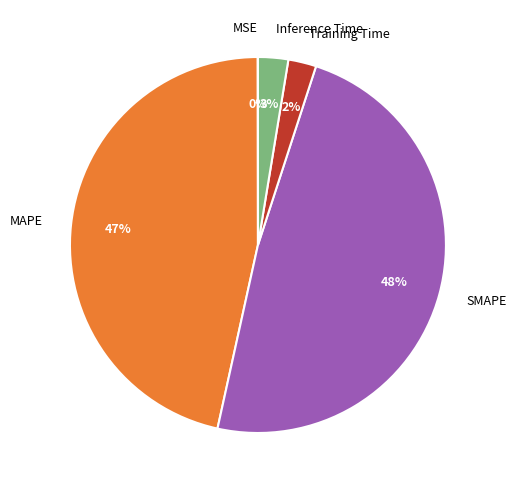

To the nearest percent, what is the difference between the MAPE and Inference Time slice percentages?

44%